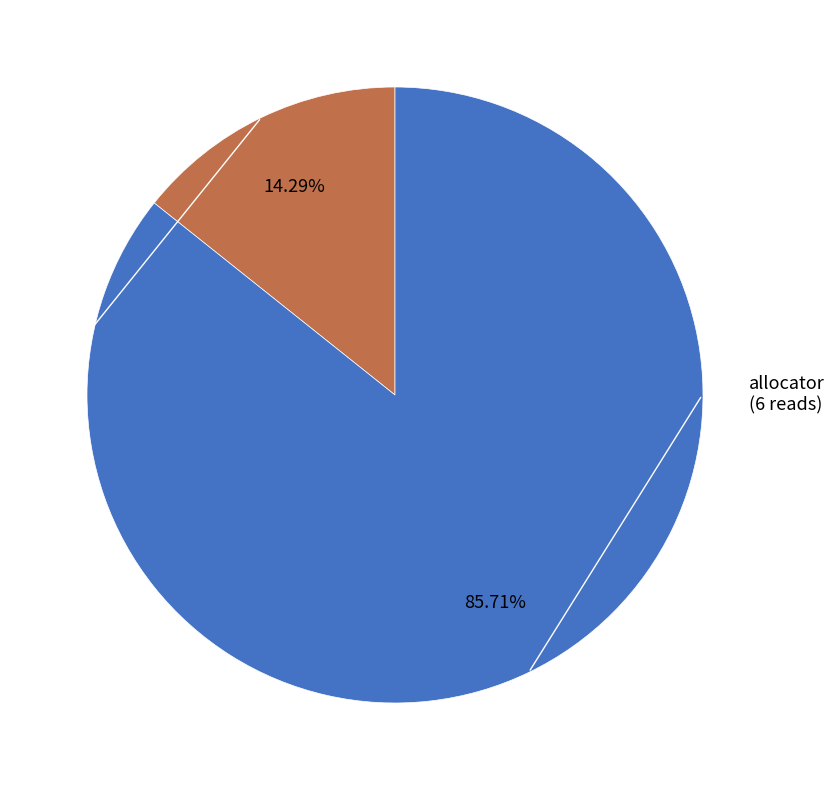

Does any single category account for the majority?

Yes